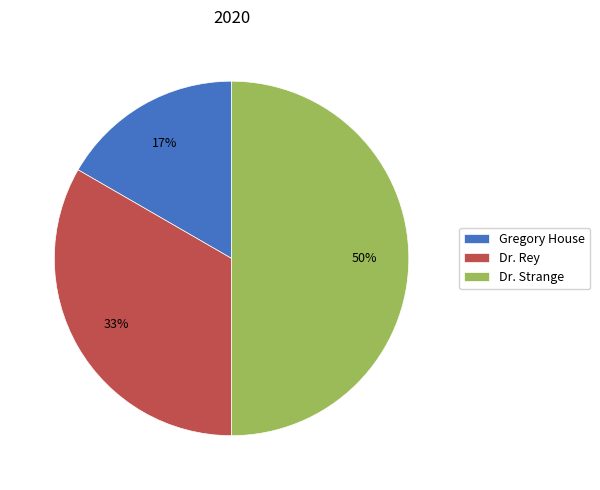

To the nearest percent, what portion does Gregory House represent?

17%